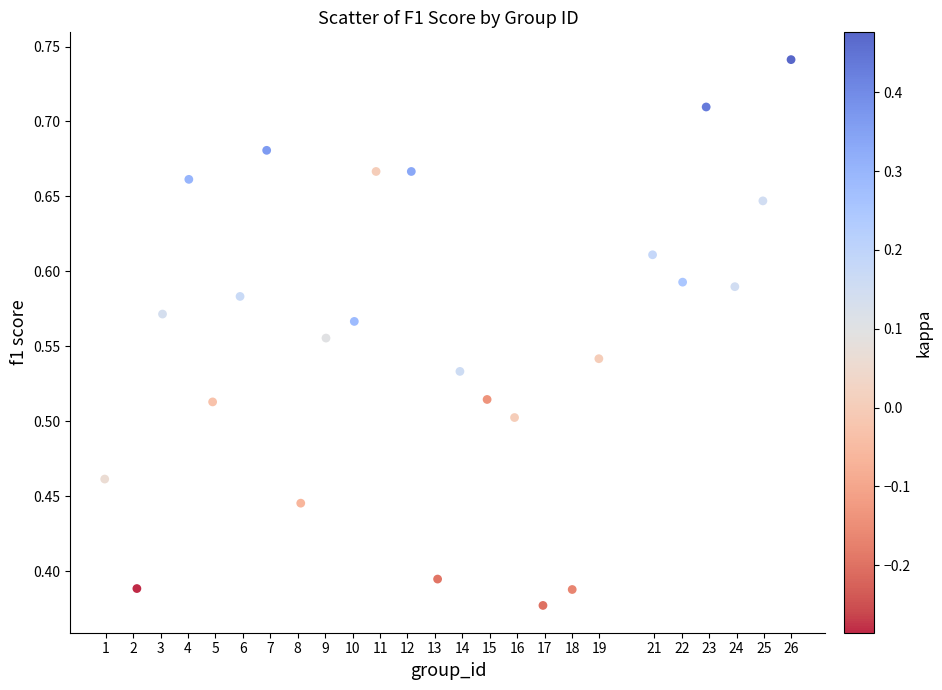

What is the range of X values (max minus min)?

25.0